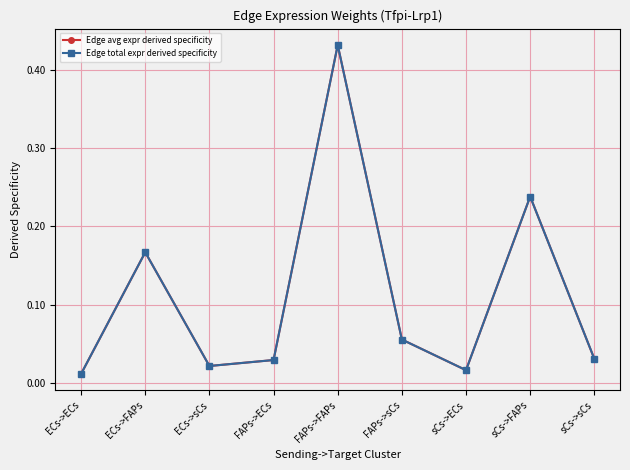

How many lines are shown in the chart?

2